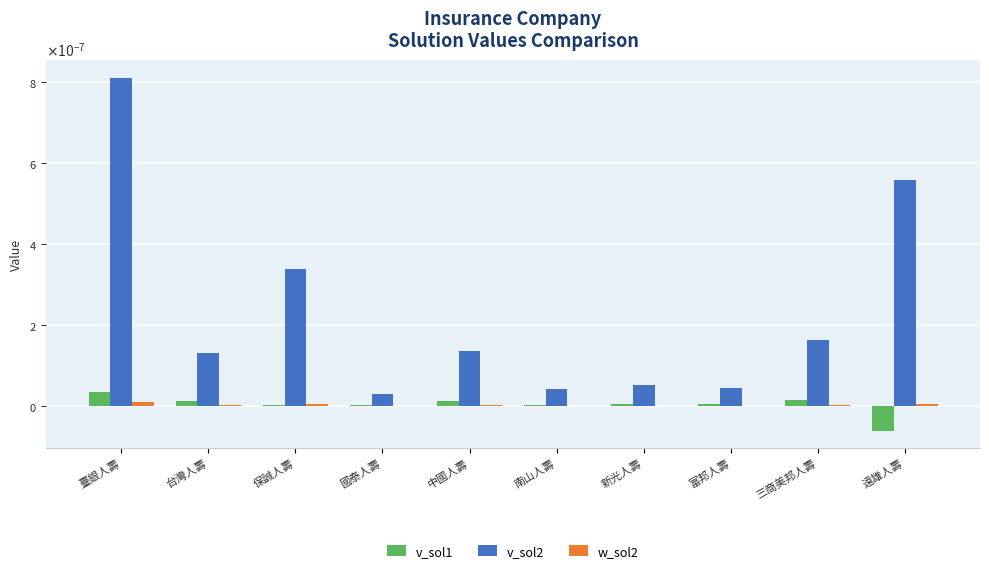

What are all the series names shown in the legend?

v_sol1, v_sol2, w_sol2